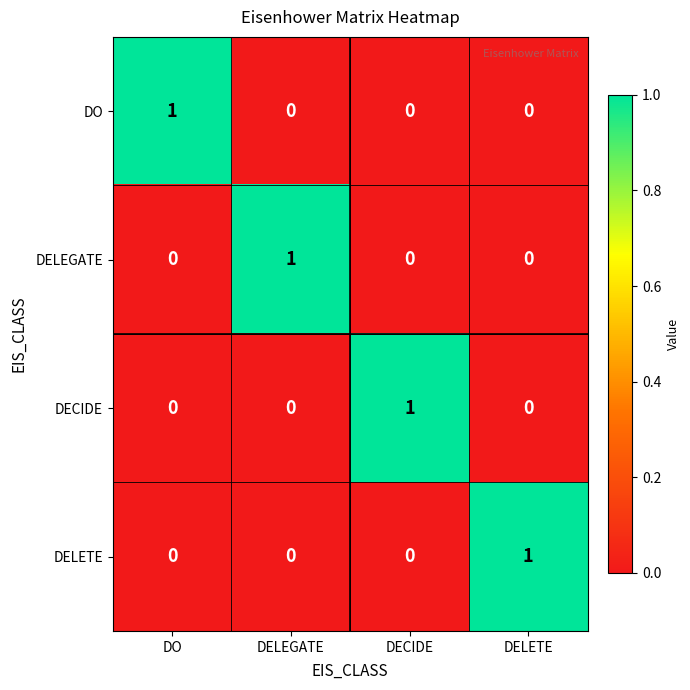

Count the DELETE values in the range 0 to 1.

4